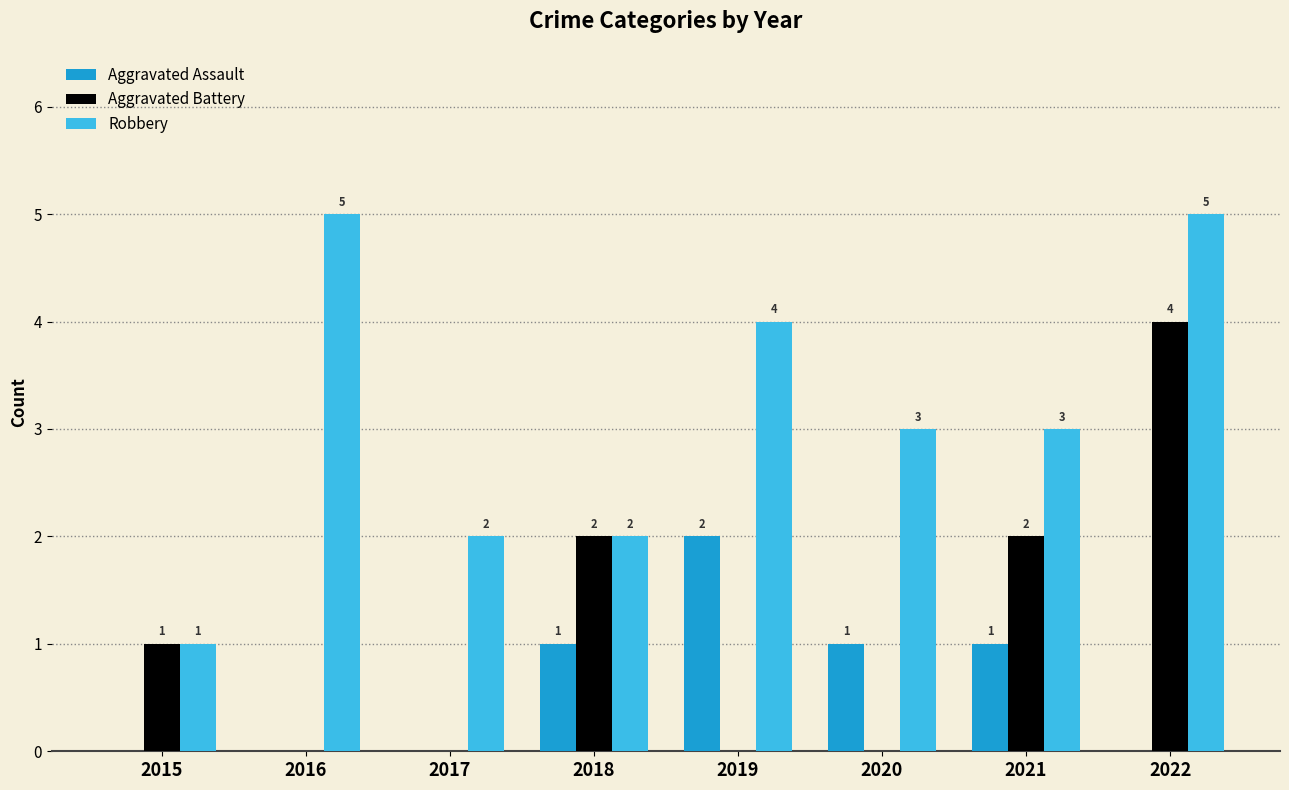

Which series has the largest total across all categories?

Robbery